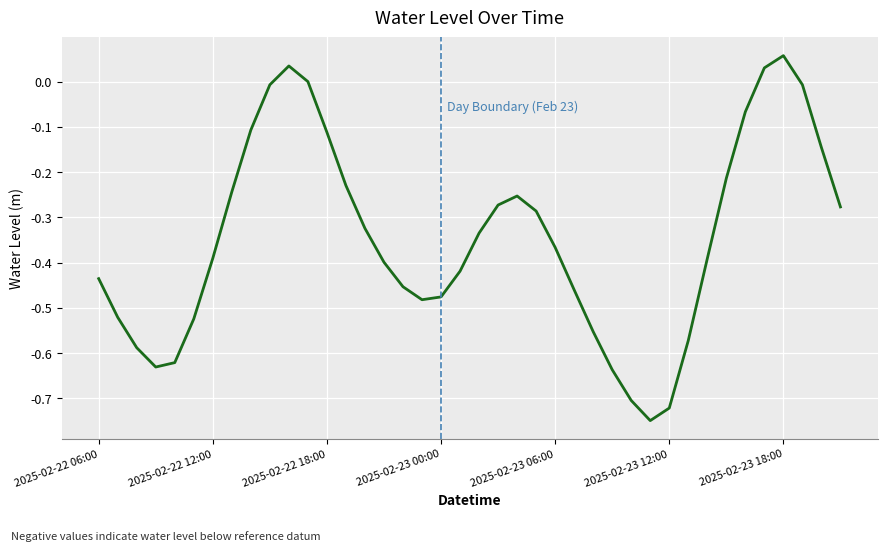

Is this an area chart (filled region under the line)?

No